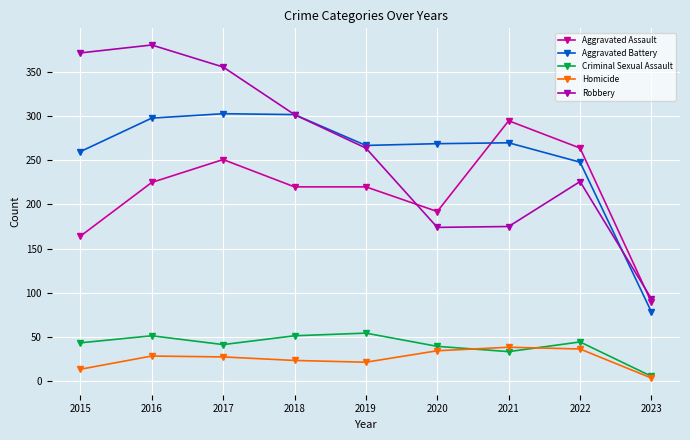

Reading left to right, what are all the values shown in this chart?

Aggravated Assault: 2015=164	2016=225	2017=251	2018=220	2019=220	2020=192	2021=295	2022=264	2023=89
Aggravated Battery: 2015=260	2016=298	2017=303	2018=302	2019=267	2020=269	2021=270	2022=248	2023=78
Criminal Sexual Assault: 2015=43	2016=51	2017=41	2018=51	2019=54	2020=39	2021=33	2022=44	2023=5
Homicide: 2015=13	2016=28	2017=27	2018=23	2019=21	2020=34	2021=38	2022=36	2023=3
Robbery: 2015=372	2016=381	2017=356	2018=302	2019=264	2020=174	2021=175	2022=226	2023=93